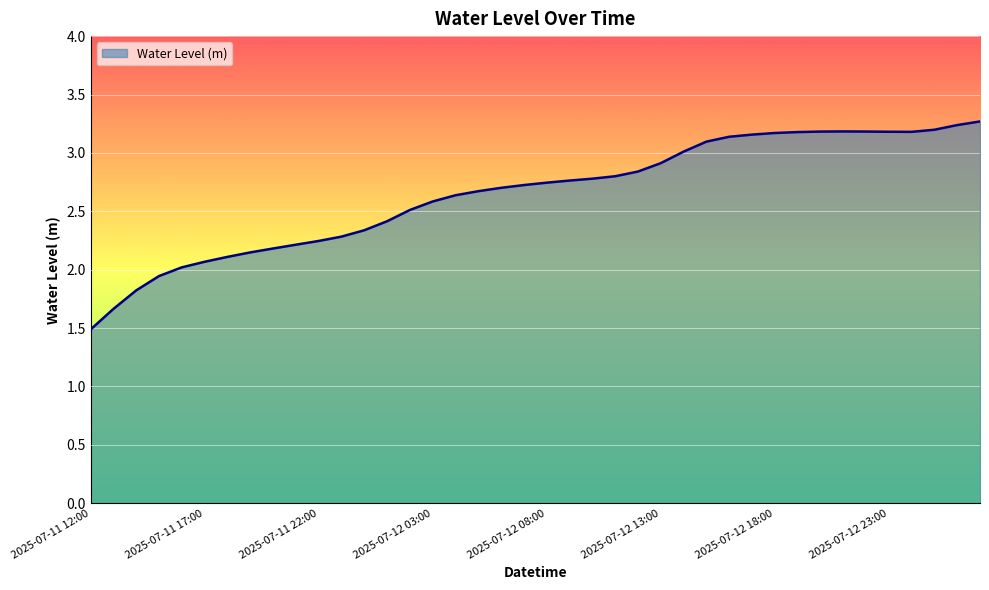

What is the average value?

2.6